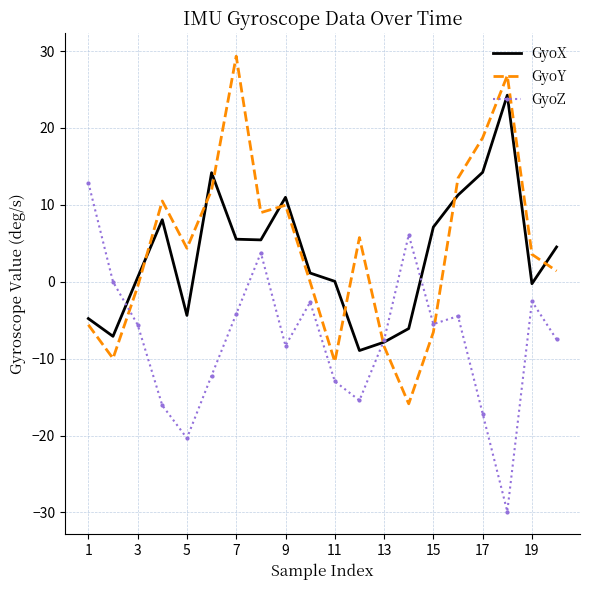

How many intersections are there between GyoZ and GyoY?

3